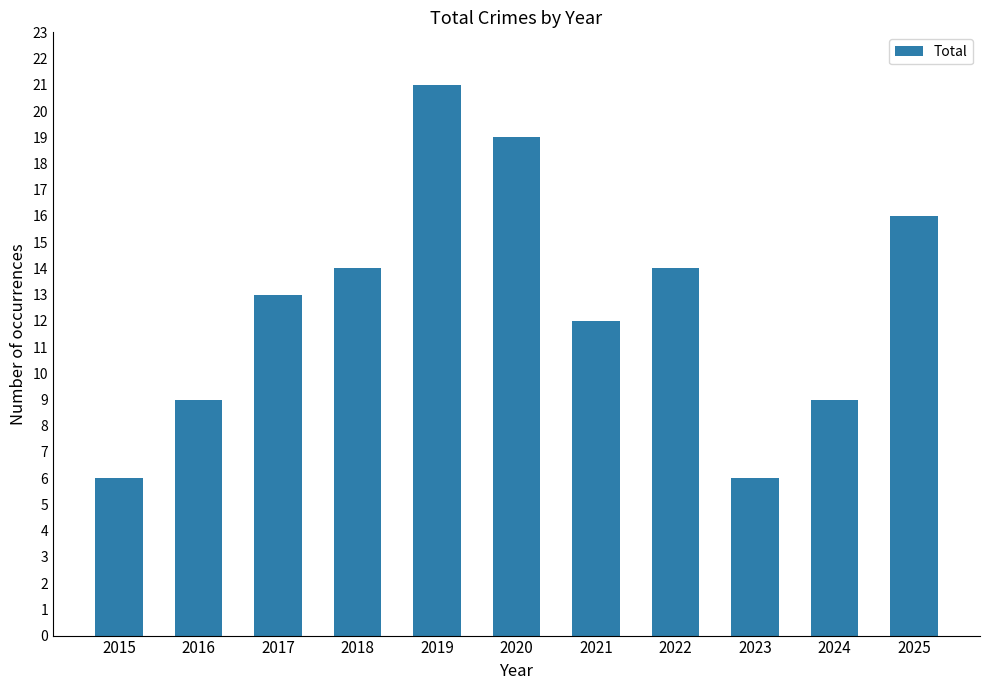

What is the smallest value displayed?

6